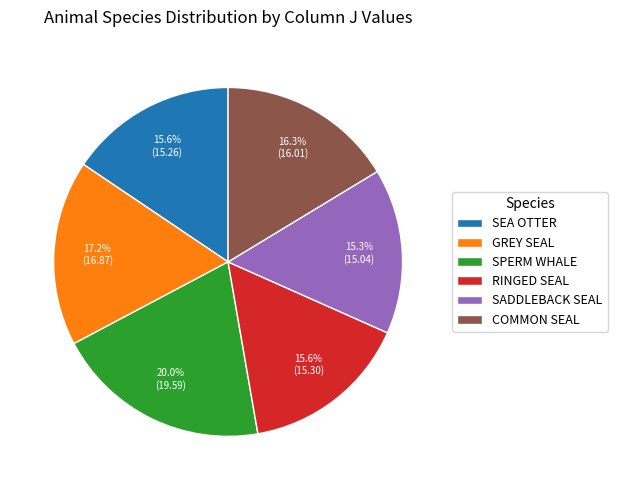

What is the total percentage of SPERM WHALE and GREY SEAL?

37.2%